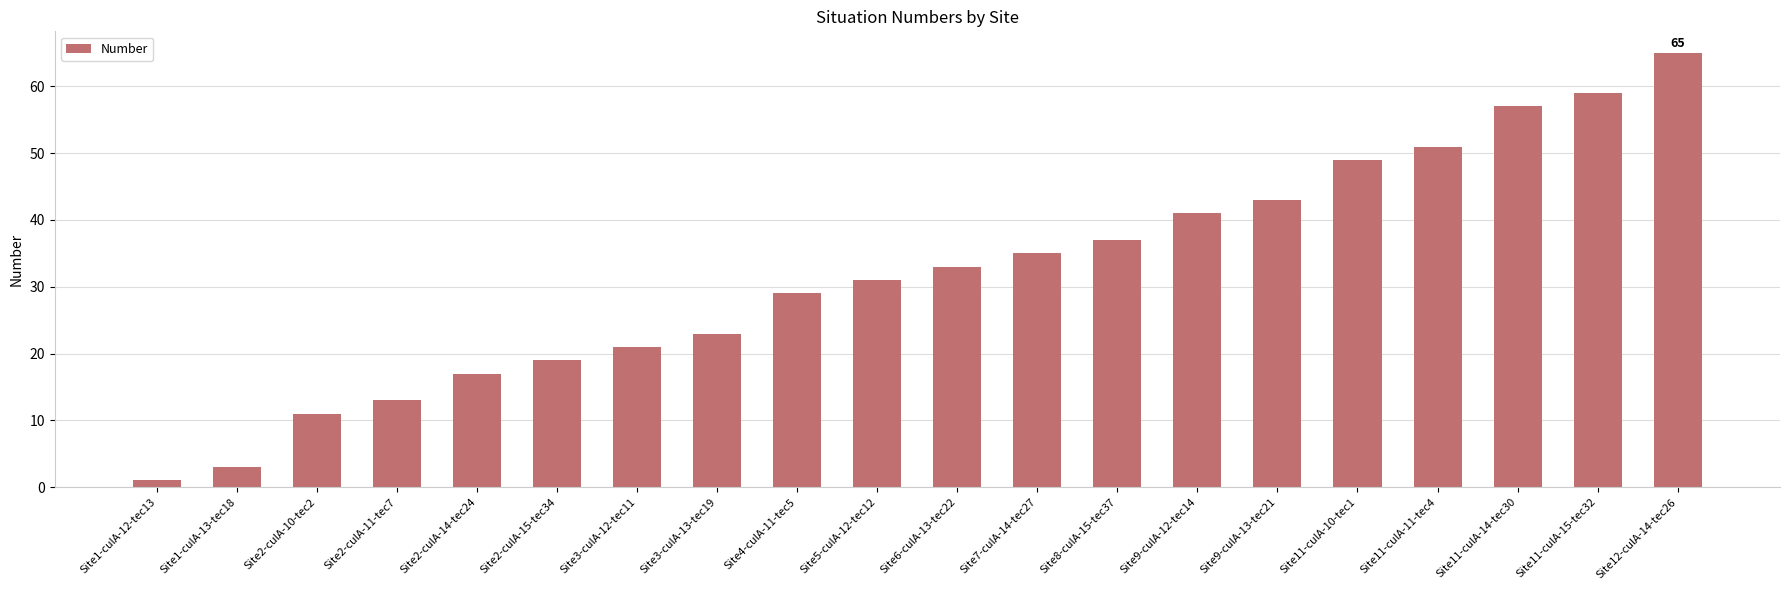

Reading left to right, what are all the values shown in this chart?

Site1-culA-12-tec13=1	Site1-culA-13-tec18=3	Site2-culA-10-tec2=11	Site2-culA-11-tec7=13	Site2-culA-14-tec24=17	Site2-culA-15-tec34=19	Site3-culA-12-tec11=21	Site3-culA-13-tec19=23	Site4-culA-11-tec5=29	Site5-culA-12-tec12=31	Site6-culA-13-tec22=33	Site7-culA-14-tec27=35	Site8-culA-15-tec37=37	Site9-culA-12-tec14=41	Site9-culA-13-tec21=43	Site11-culA-10-tec1=49	Site11-culA-11-tec4=51	Site11-culA-14-tec30=57	Site11-culA-15-tec32=59	Site12-culA-14-tec26=65